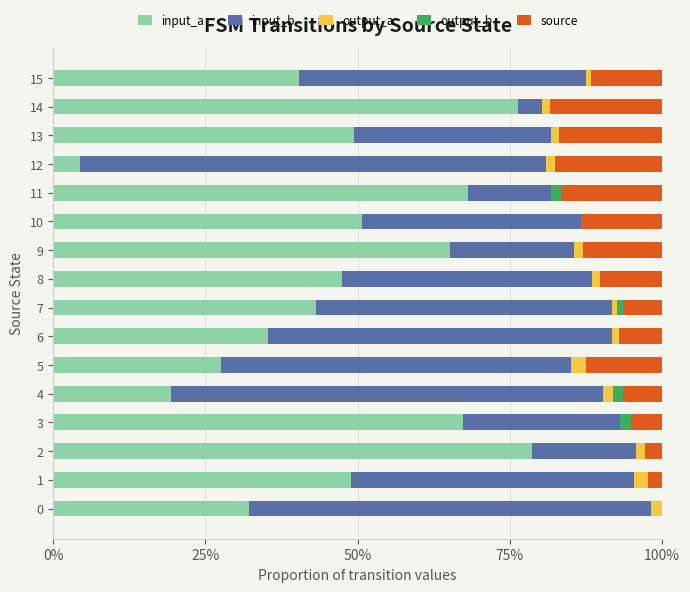

What are all the series names shown in the legend?

input_a, input_b, output_a, output_b, source